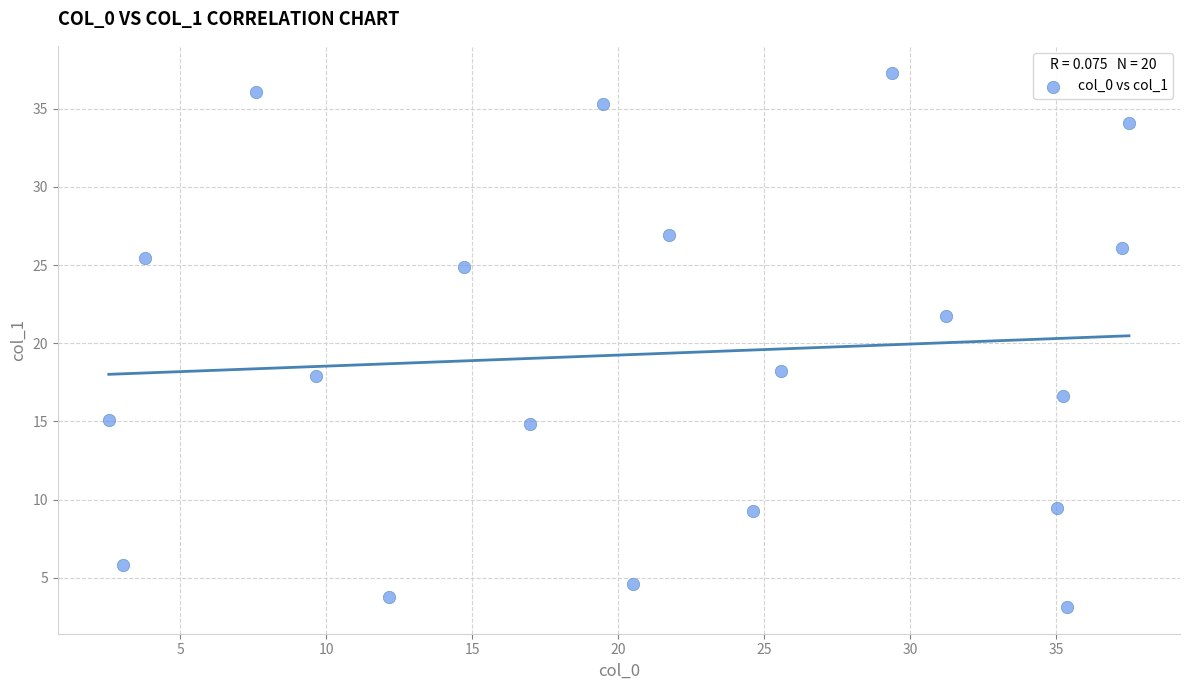

What is the range of X values (max minus min)?

34.9